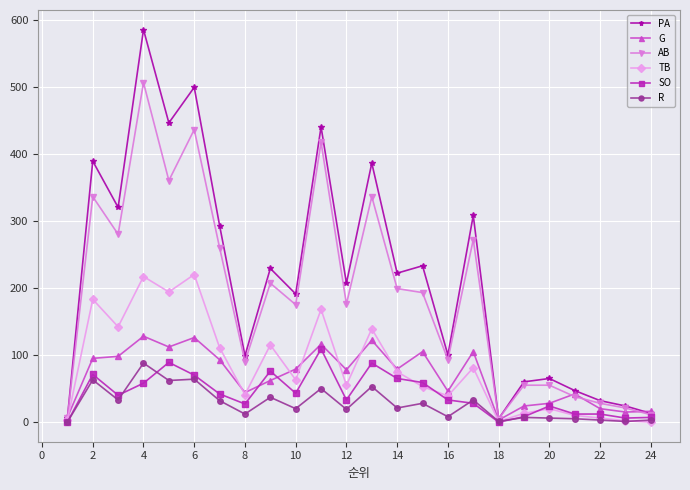

Which series has the largest total across all categories?

PA